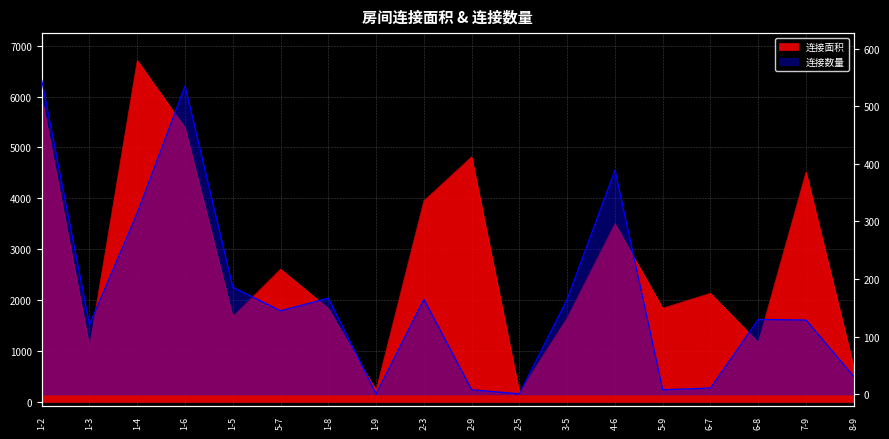

What is the total value across all series at 1-3?

1210